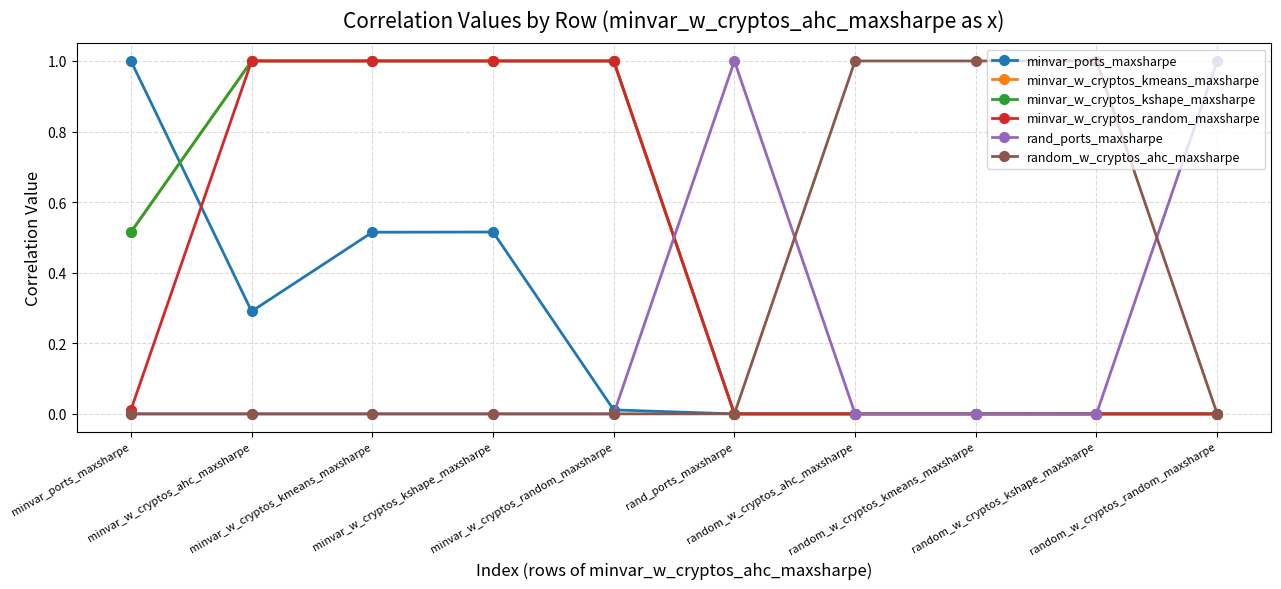

What is the maximum value shown in the chart?

1.0